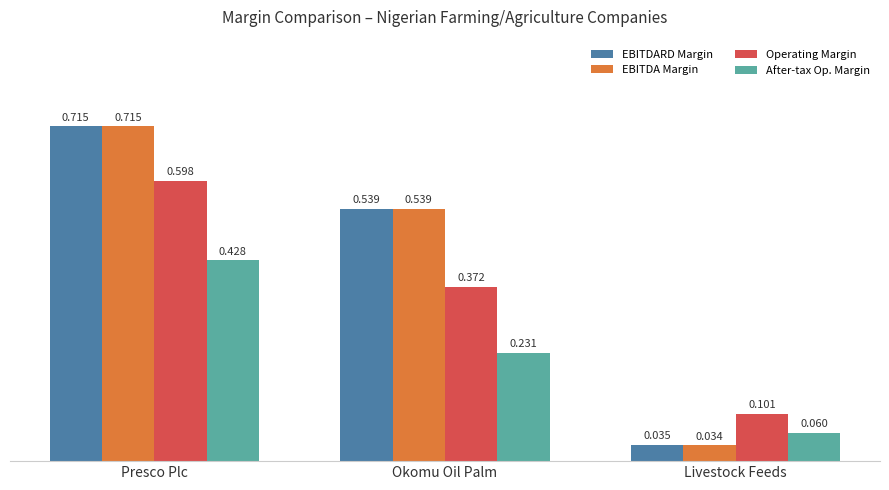

At which label does EBITDARD Margin reach its minimum?

Livestock Feeds